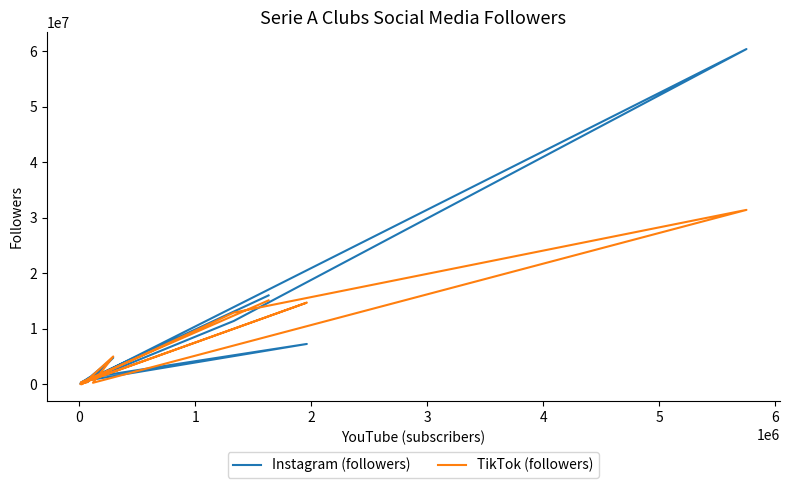

The value of TikTok (followers) at 11 is 5314311. True or false?

False